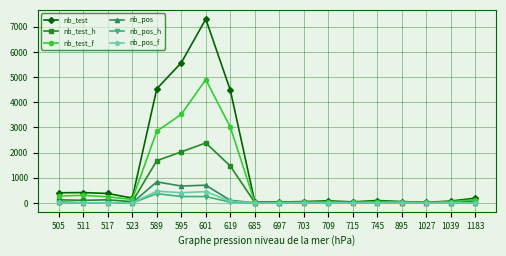

What is the sum of all nb_pos_f values?

1477